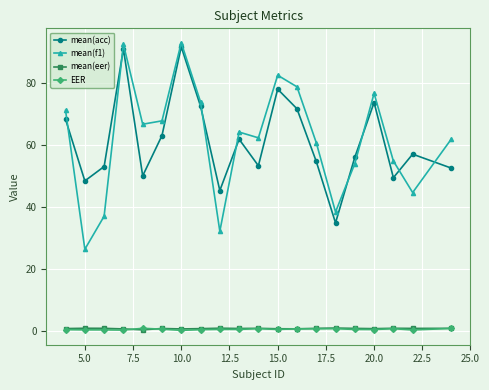

How many interior local valleys does the mean(acc) series have?

6